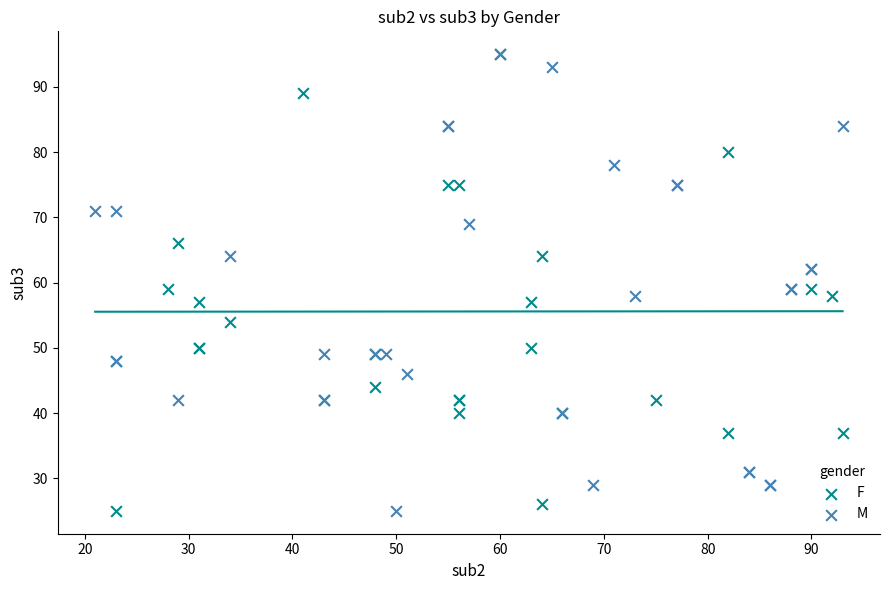

What are all the series names shown in the legend?

F, M